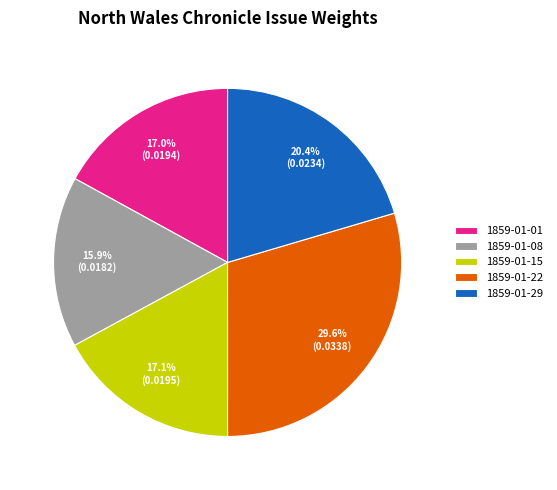

Count the number of slices in the pie.

5